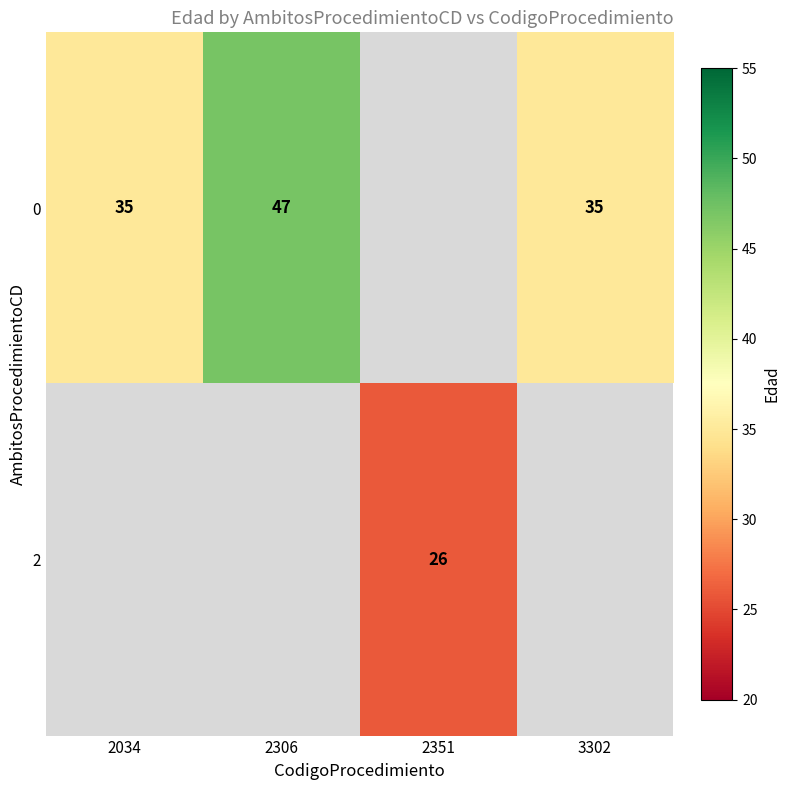

The value of 2 at 2351 is 38. True or false?

False